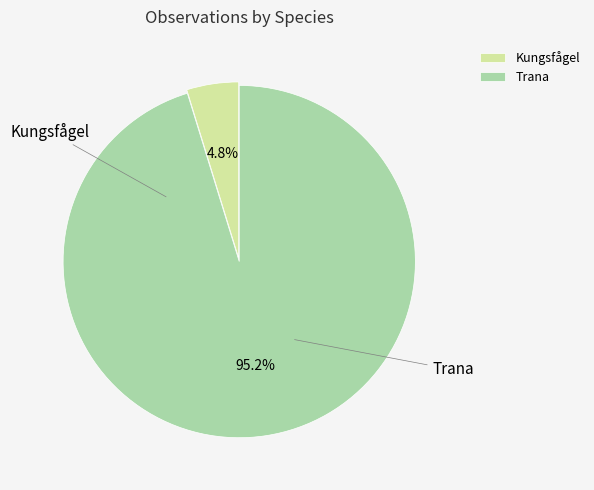

What is the change in value from Kungsfågel to Trana?

+19